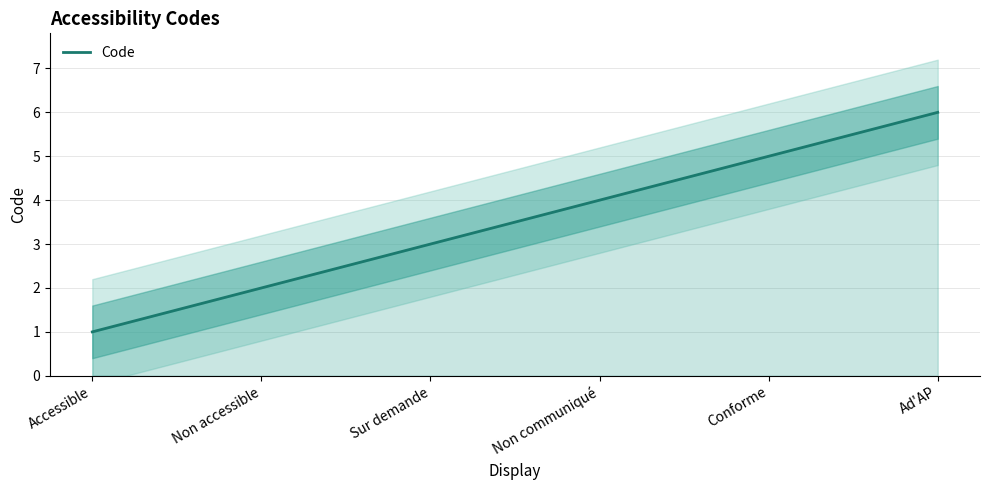

Rank the categories by value from highest to lowest.

Ad'AP, Conforme, Non communiqué, Sur demande, Non accessible, Accessible